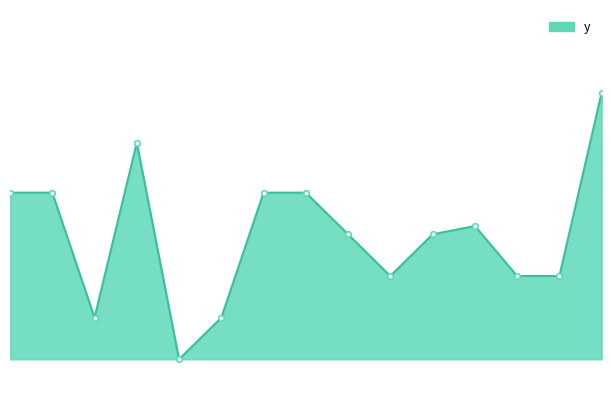

Does the chart display data point markers on the line(s)?

No